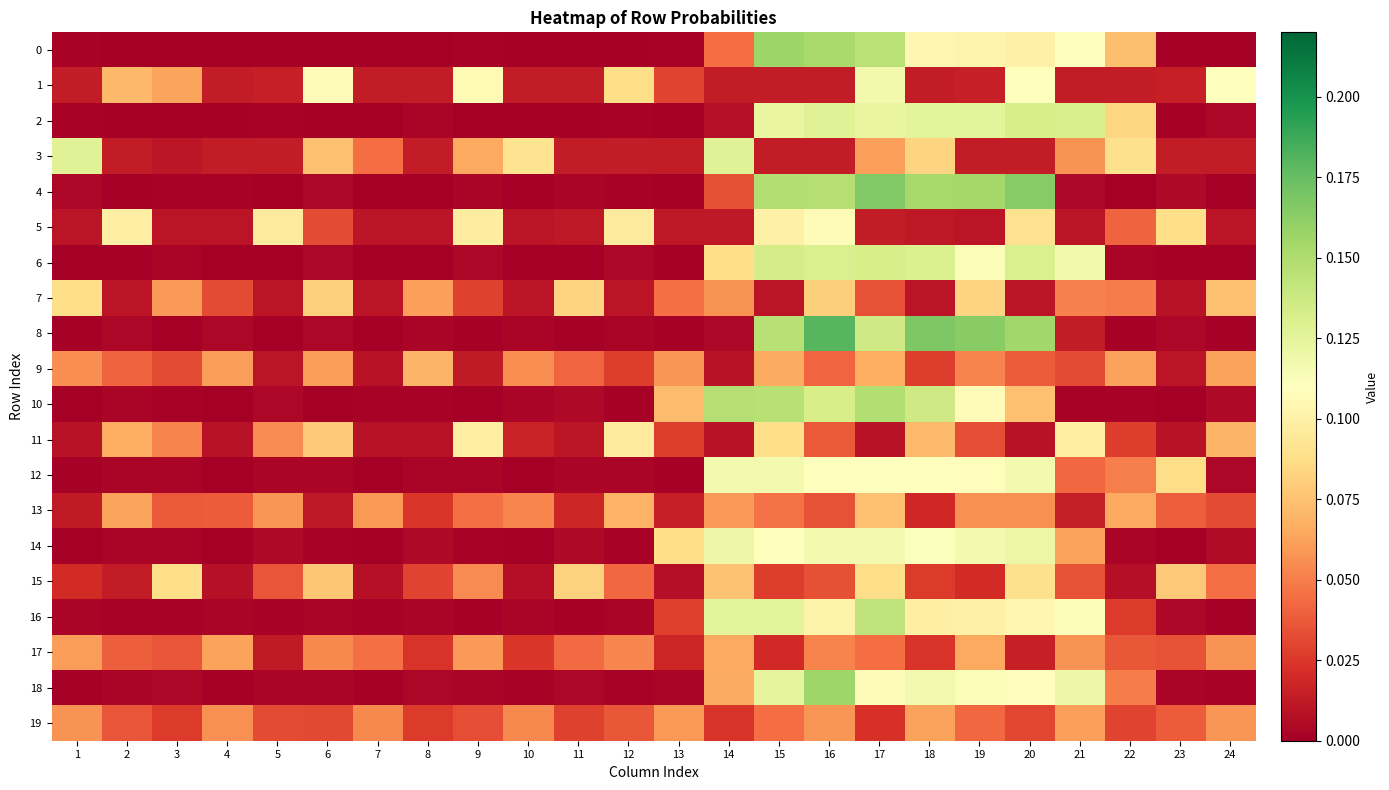

What is the total value across all series at 23?

0.4